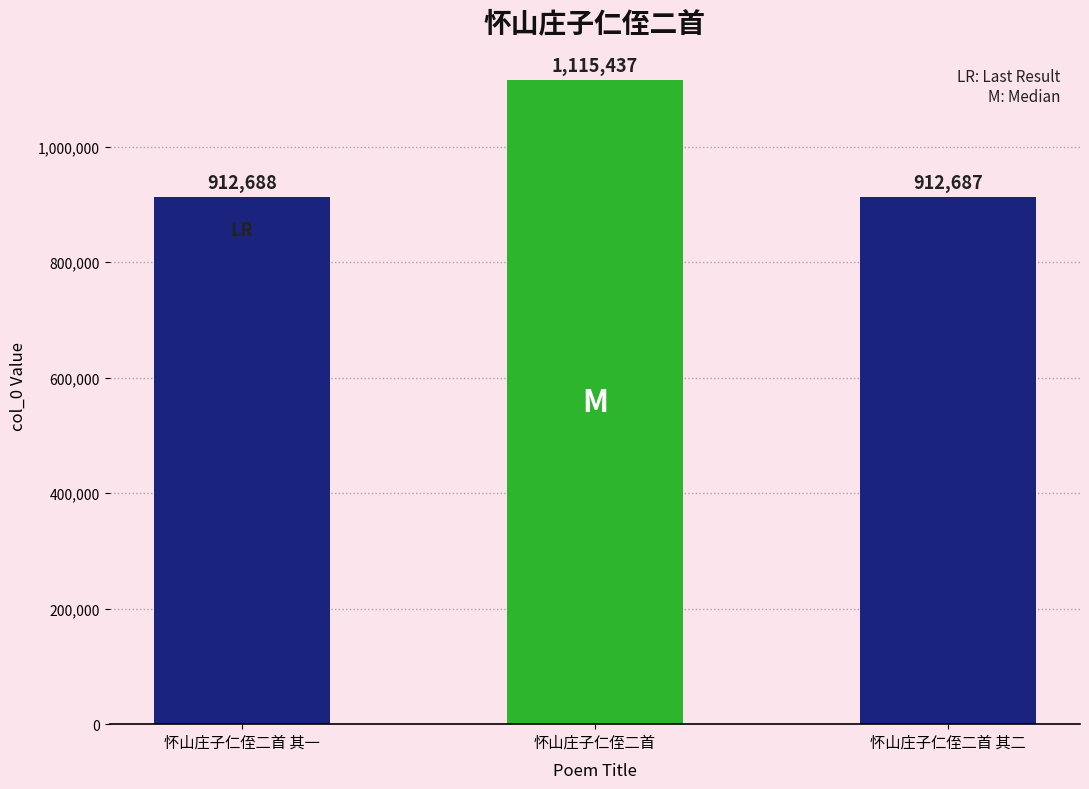

True or false: the data shows 1628433 at 怀山庄子仁侄二首 其一.

False